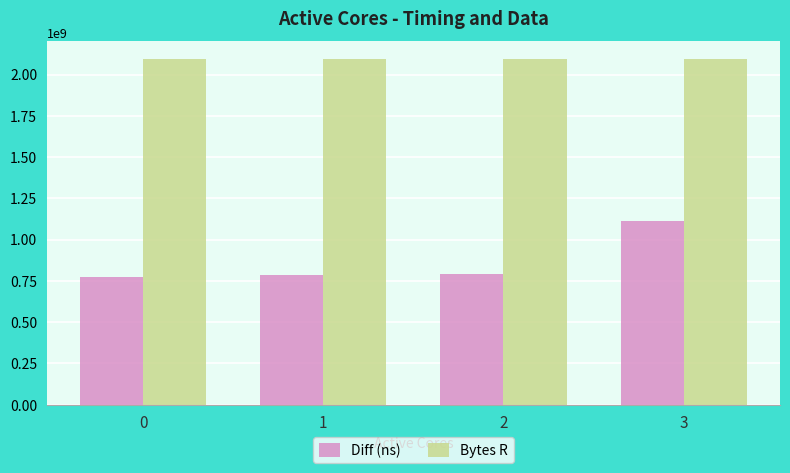

Which series has the widest spread of values?

Diff (ns)